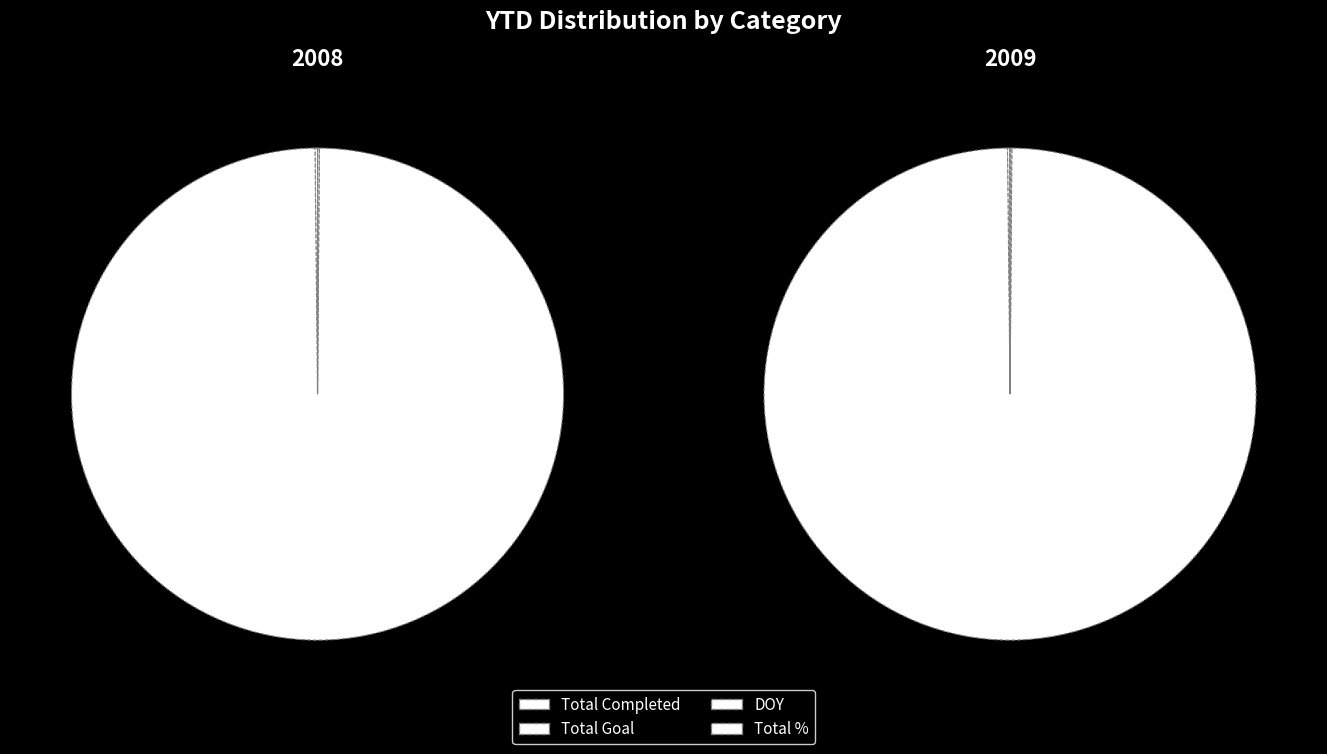

What is the change in value from Total Completed to Total Goal?

+13698